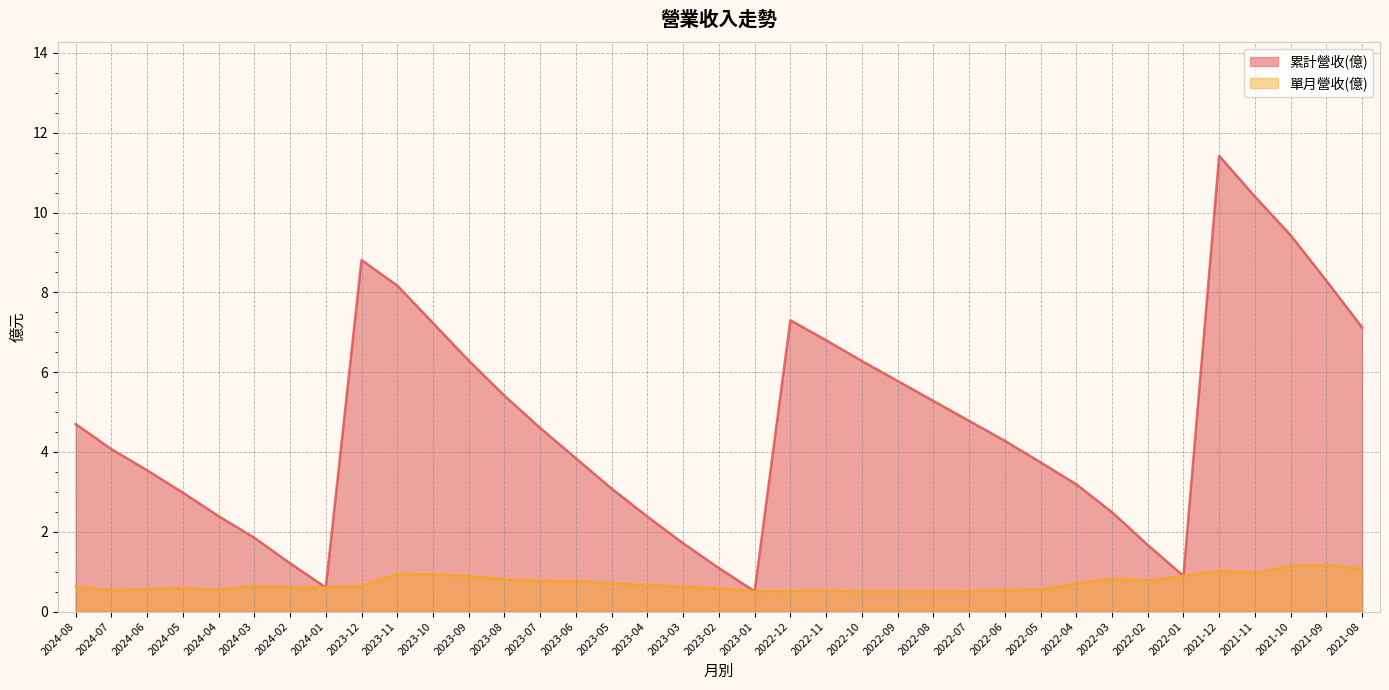

What is the difference between the 累計營收(億) values at 2024-05 and 2023-02?

1.9